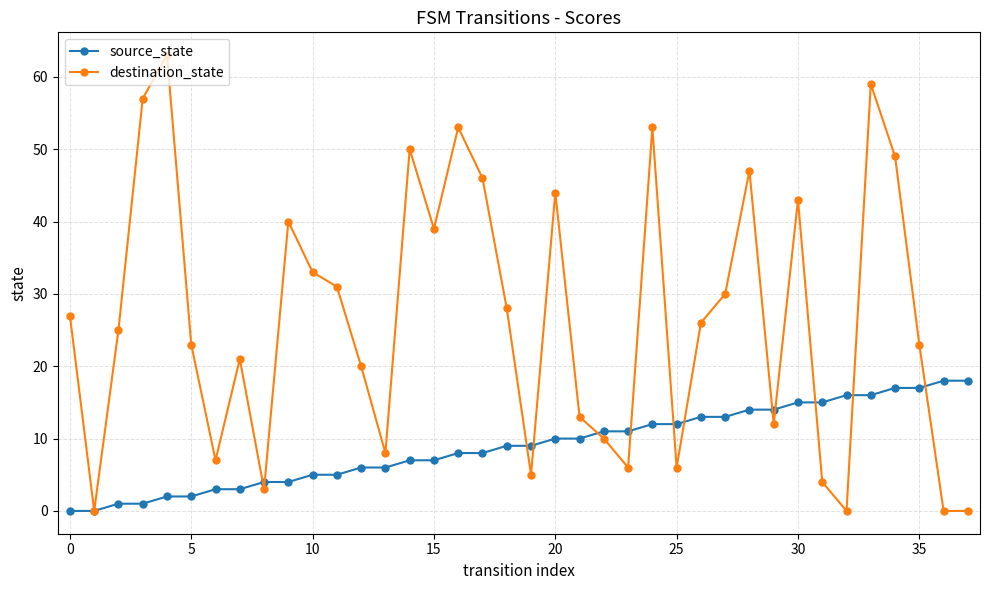

In destination_state, how many points are higher than both neighbors (excluding endpoints)?

10